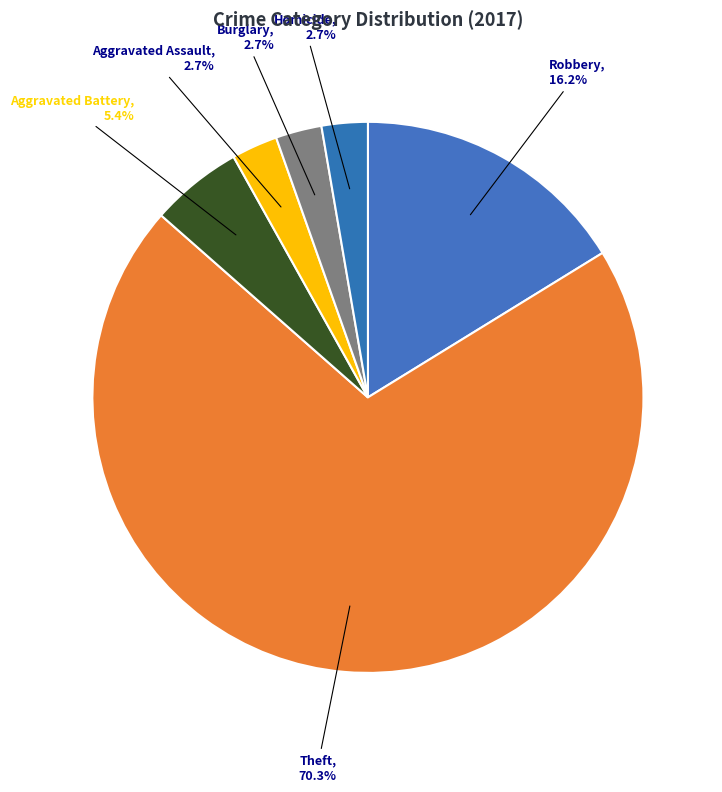

How many slices are in this pie chart?

6